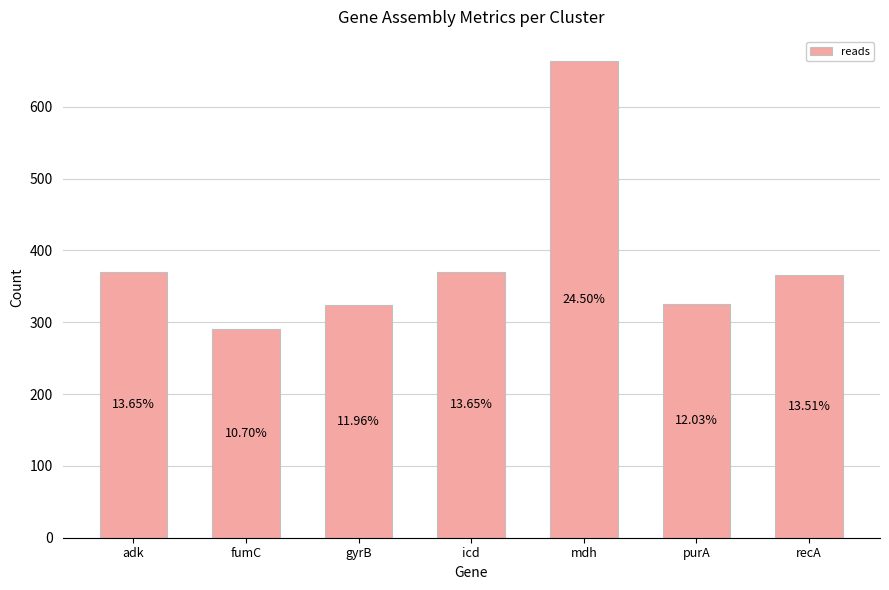

What is the maximum value shown in the chart?

664